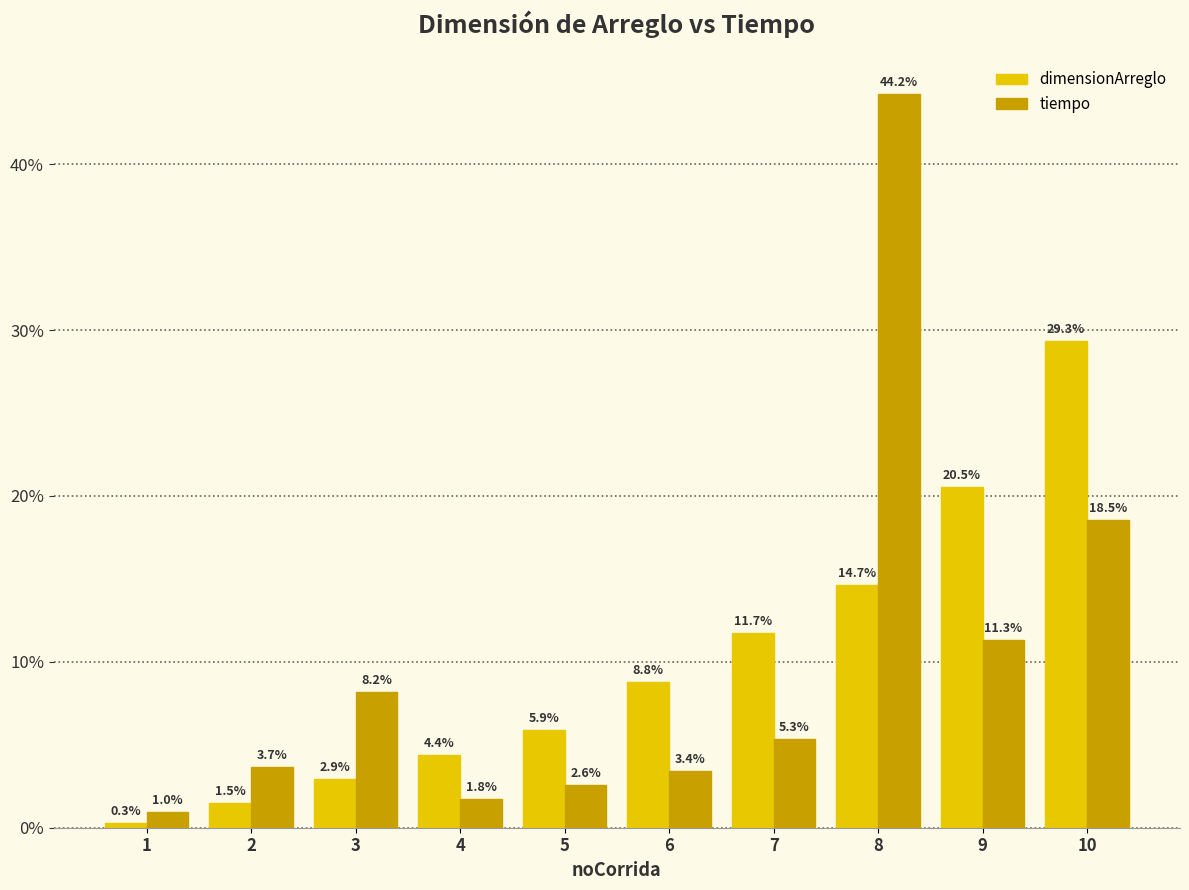

What is the value of the tiempo bar at the 2nd from the left?

3.7